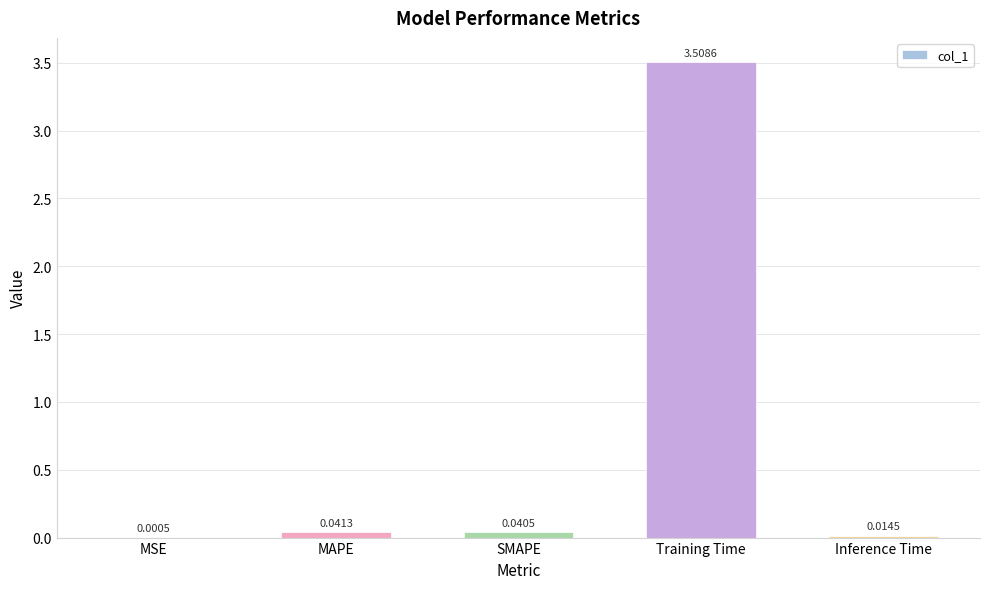

Does the chart contain stacked bars?

No